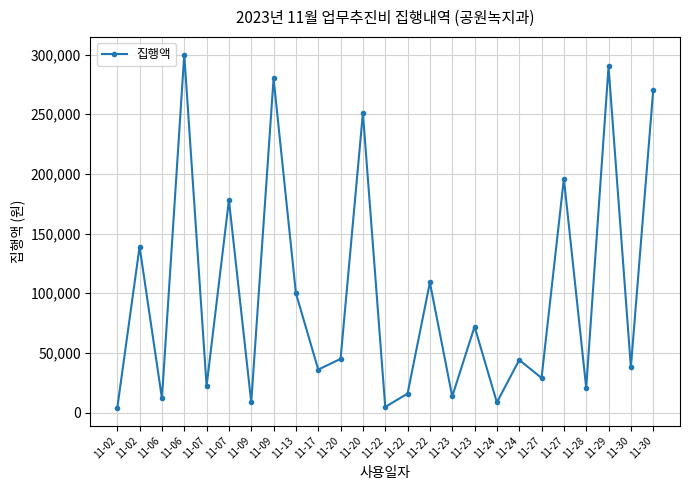

The chart shows a value of 13500 at 11-23. True or false?

True